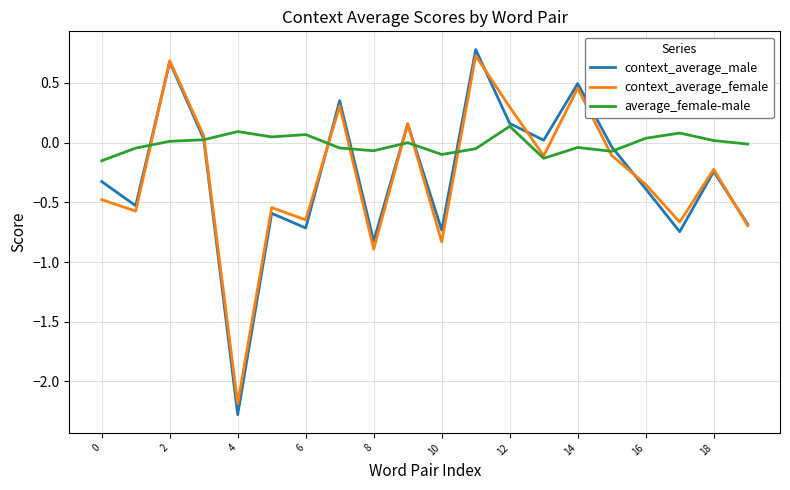

What is the maximum value shown in the chart?

0.8